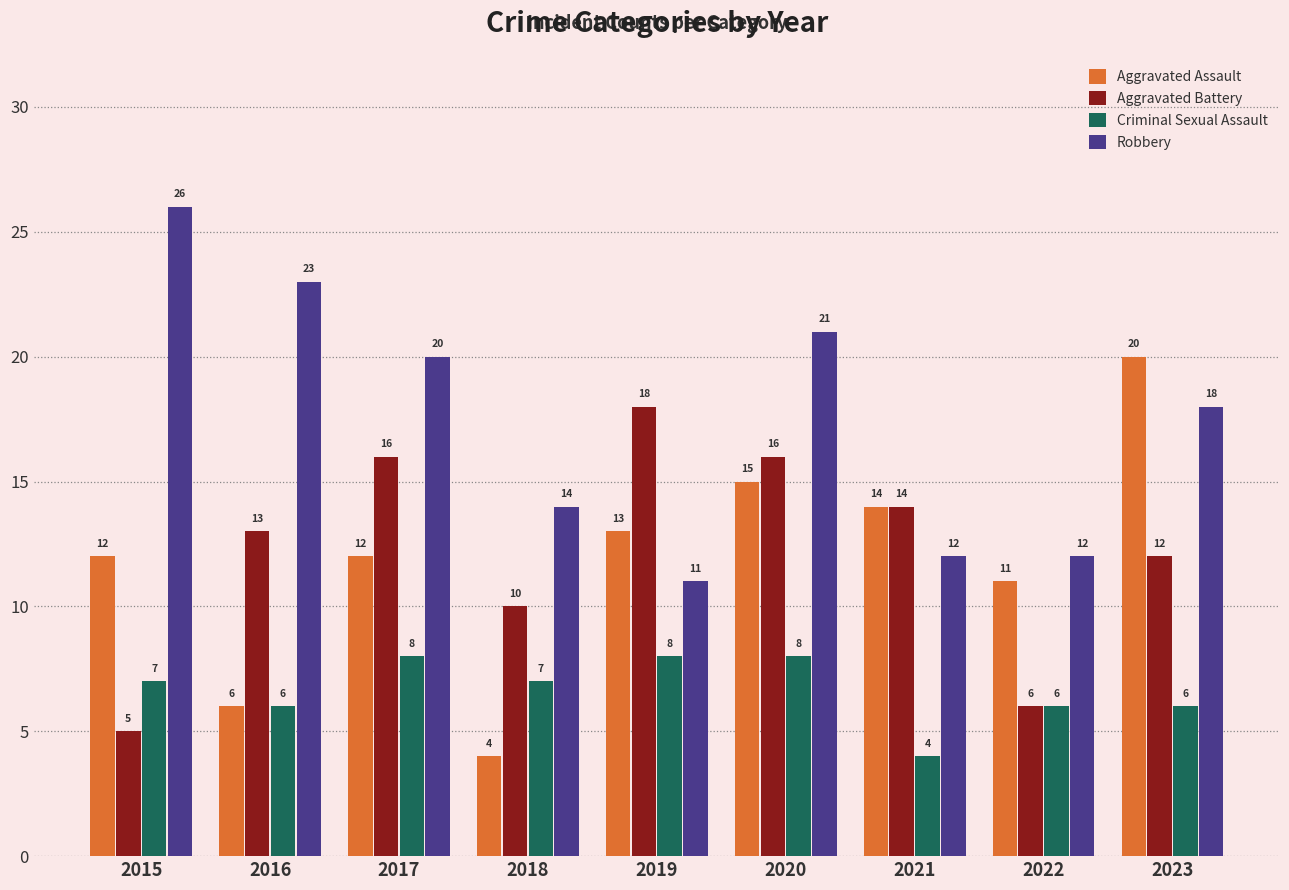

What is the total value across all series at 2018?

35